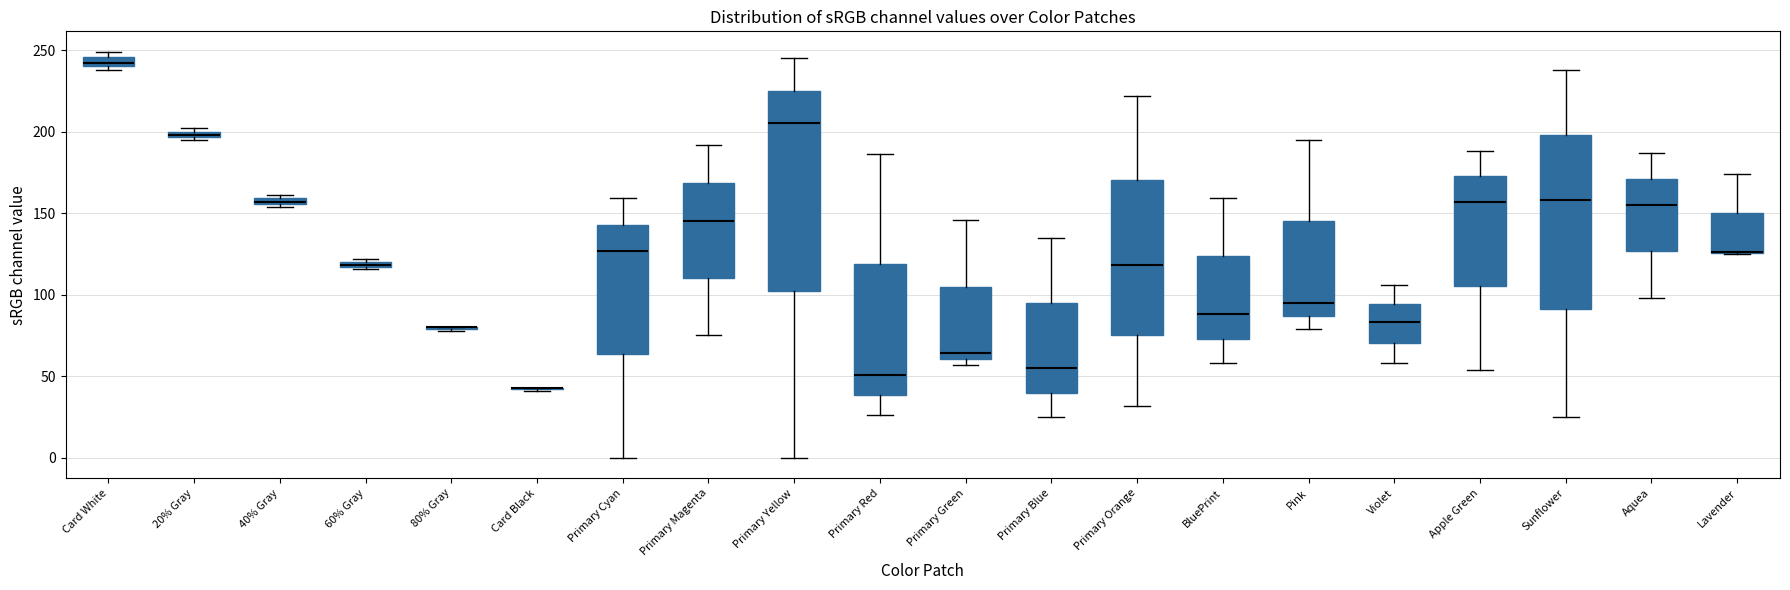

Comparing the boxes themselves (not the whiskers), which one is the tallest?

Primary Yellow